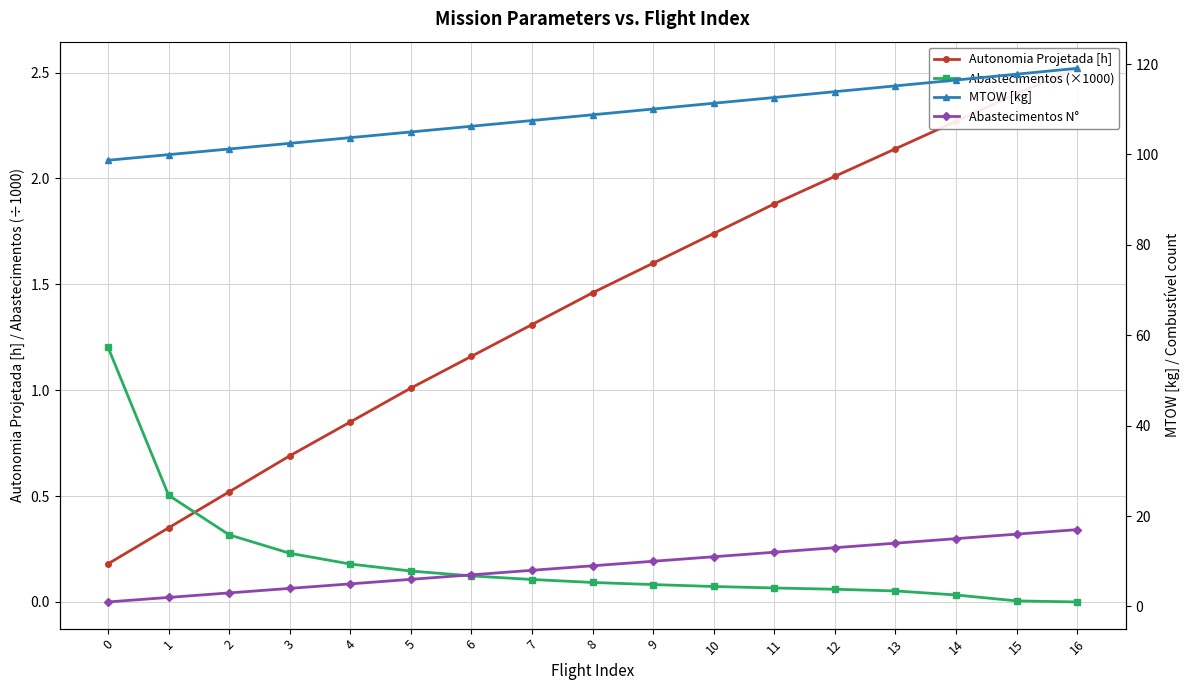

Is it true that Autonomia Projetada [h] equals 0.7 at 13?

False